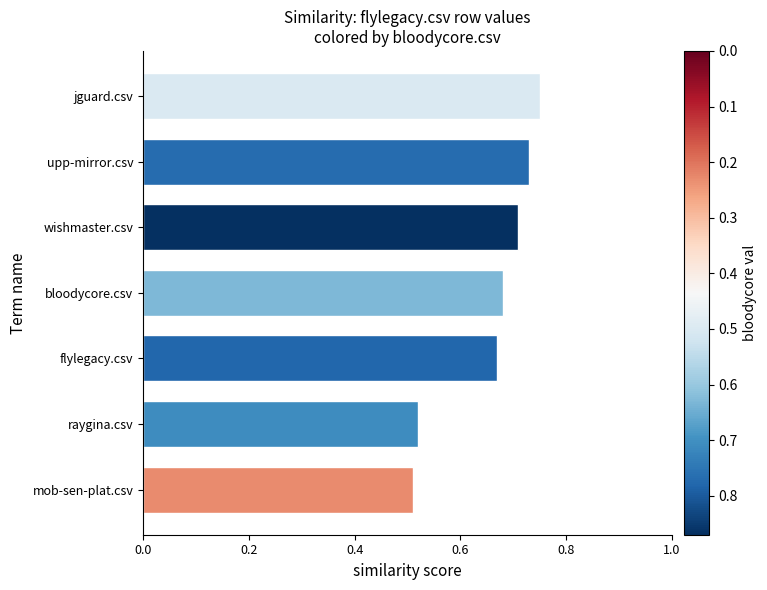

Rank the categories by value from highest to lowest.

jguard.csv, upp-mirror.csv, wishmaster.csv, bloodycore.csv, flylegacy.csv, raygina.csv, mob-sen-plat.csv